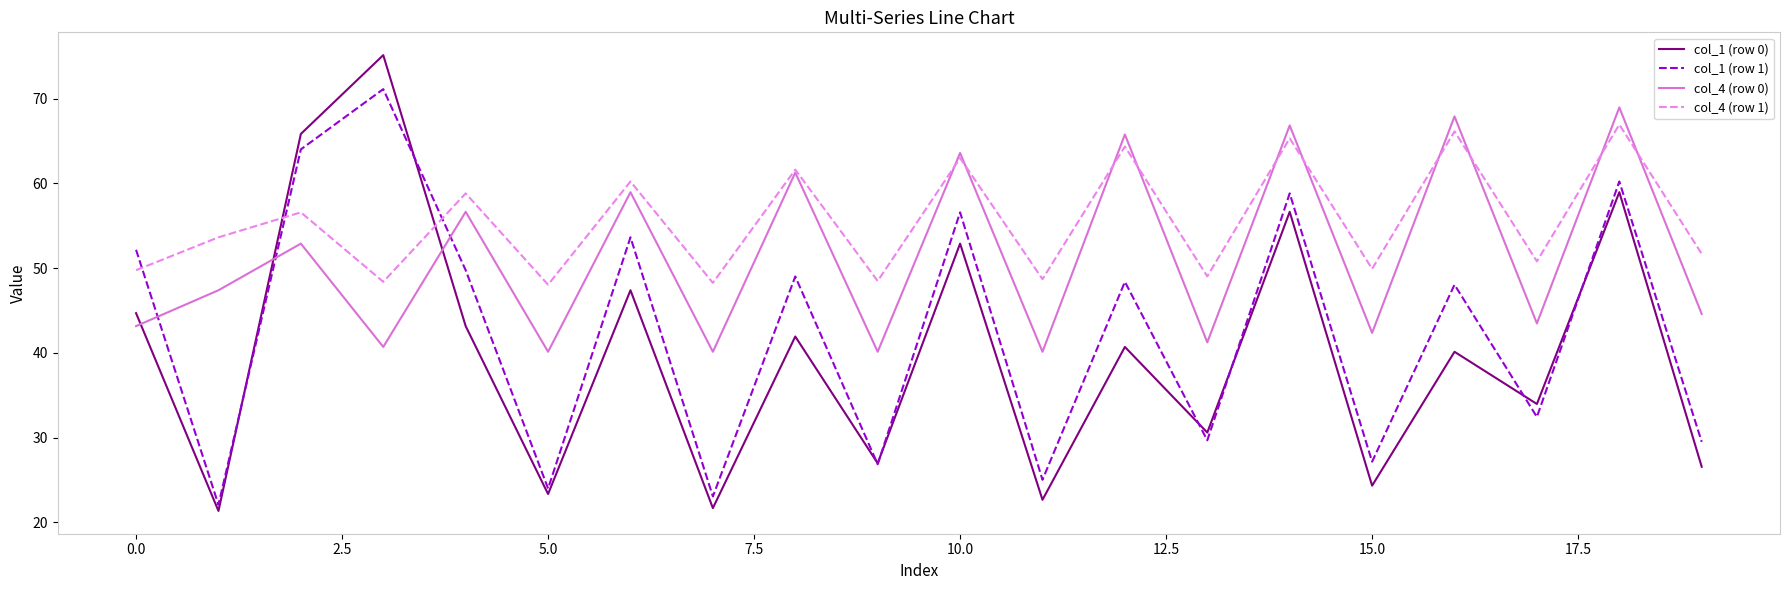

Rank the series by their average value, from highest to lowest.

col_4 (row 1), col_4 (row 0), col_1 (row 1), col_1 (row 0)